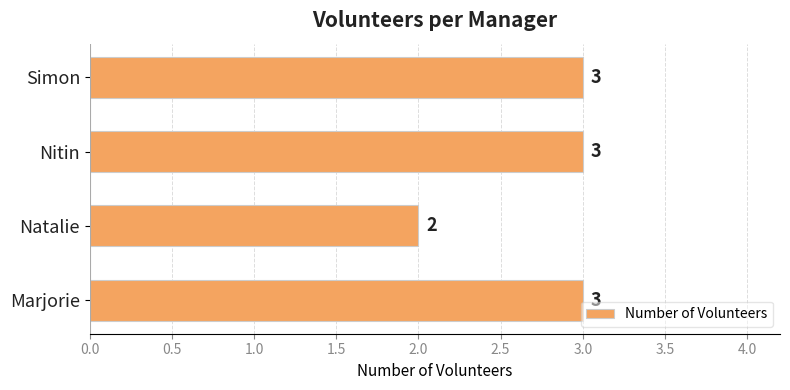

The chart shows a value of 3 at Nitin. True or false?

True